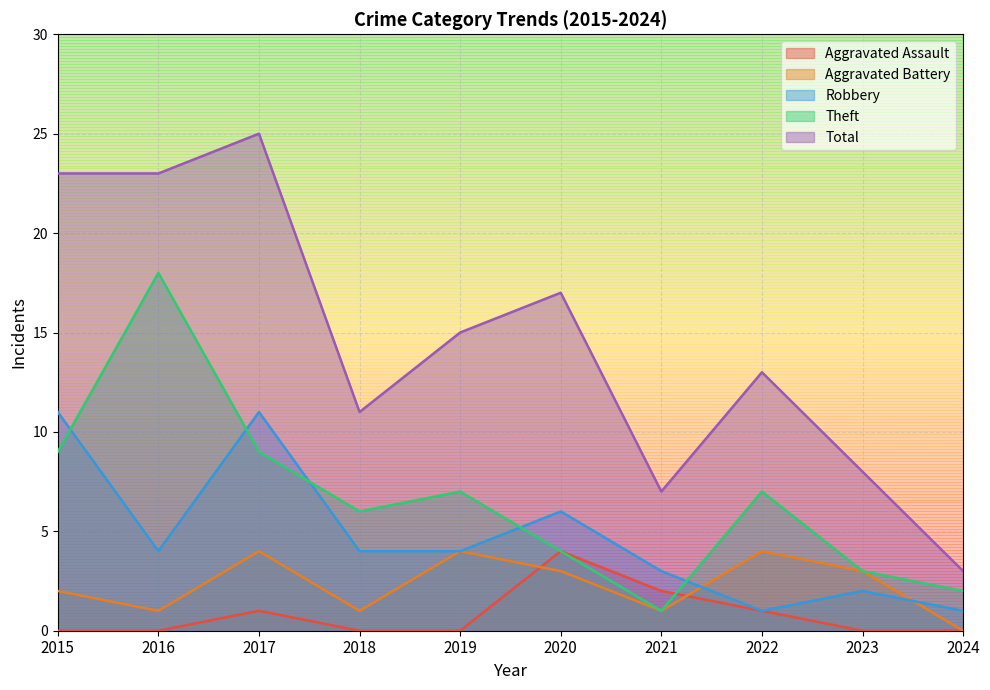

Reading left to right, what are all the values shown in this chart?

Aggravated Assault: 0	0	1	0	0	4	2	1	0	0
Aggravated Battery: 2	1	4	1	4	3	1	4	3	0
Robbery: 11	4	11	4	4	6	3	1	2	1
Theft: 9	18	9	6	7	4	1	7	3	2
Total: 23	23	25	11	15	17	7	13	8	3